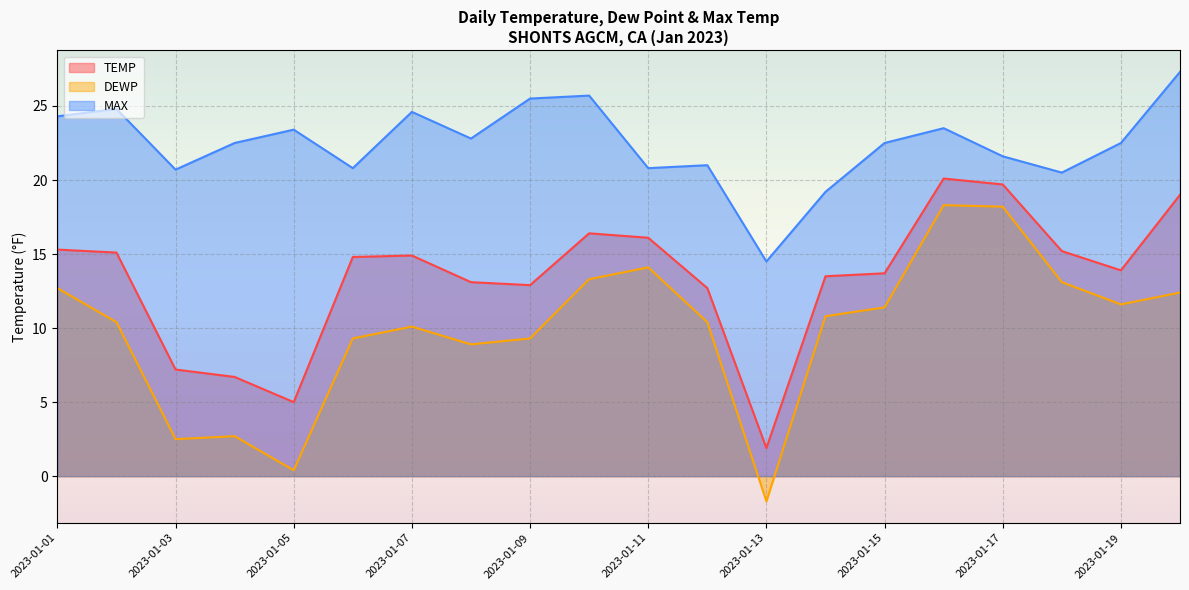

Reading left to right, what are all the values shown in this chart?

TEMP: 2023-01-01=15.3	2023-01-02=15.1	2023-01-03=7.2	2023-01-04=6.7	2023-01-05=5.0	2023-01-06=14.8	2023-01-07=14.9	2023-01-08=13.1	2023-01-09=12.9	2023-01-10=16.4	2023-01-11=16.1	2023-01-12=12.7	2023-01-13=1.9	2023-01-14=13.5	2023-01-15=13.7	2023-01-16=20.1	2023-01-17=19.7	2023-01-18=15.2	2023-01-19=13.9	2023-01-20=19.0
DEWP: 2023-01-01=12.7	2023-01-02=10.4	2023-01-03=2.5	2023-01-04=2.7	2023-01-05=0.4	2023-01-06=9.3	2023-01-07=10.1	2023-01-08=8.9	2023-01-09=9.3	2023-01-10=13.3	2023-01-11=14.1	2023-01-12=10.4	2023-01-13=-1.7	2023-01-14=10.8	2023-01-15=11.4	2023-01-16=18.3	2023-01-17=18.2	2023-01-18=13.1	2023-01-19=11.6	2023-01-20=12.4
MAX: 2023-01-01=24.3	2023-01-02=24.8	2023-01-03=20.7	2023-01-04=22.5	2023-01-05=23.4	2023-01-06=20.8	2023-01-07=24.6	2023-01-08=22.8	2023-01-09=25.5	2023-01-10=25.7	2023-01-11=20.8	2023-01-12=21.0	2023-01-13=14.5	2023-01-14=19.2	2023-01-15=22.5	2023-01-16=23.5	2023-01-17=21.6	2023-01-18=20.5	2023-01-19=22.5	2023-01-20=27.3